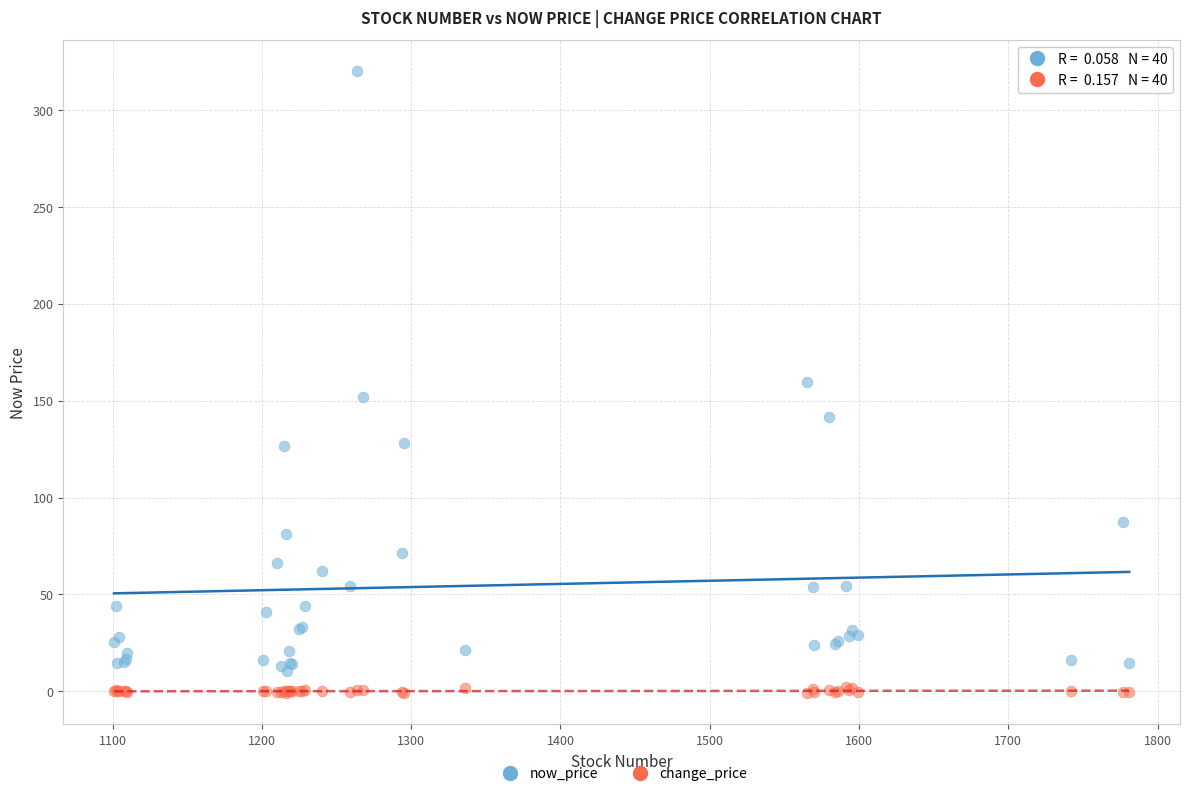

Which series reaches the minimum Y coordinate?

change_price